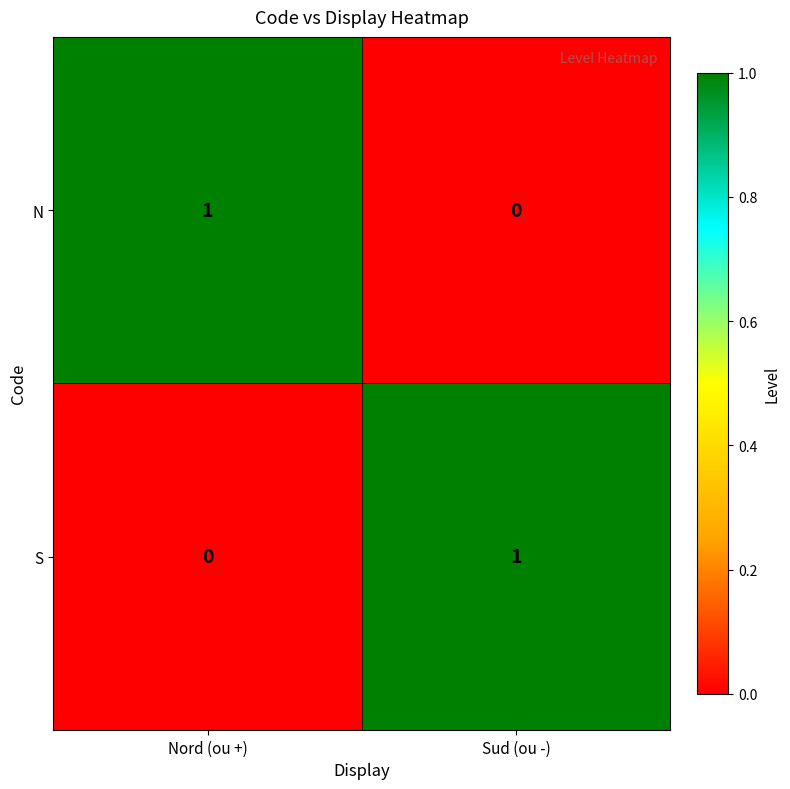

Is it true that N equals 2 at Nord (ou +)?

False